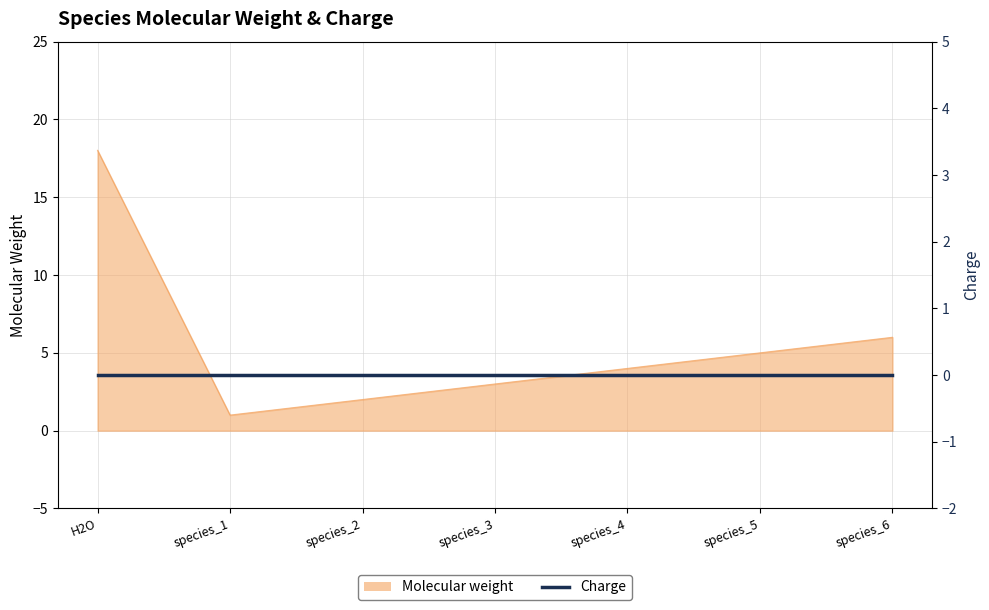

What is the greatest value displayed?

18.0